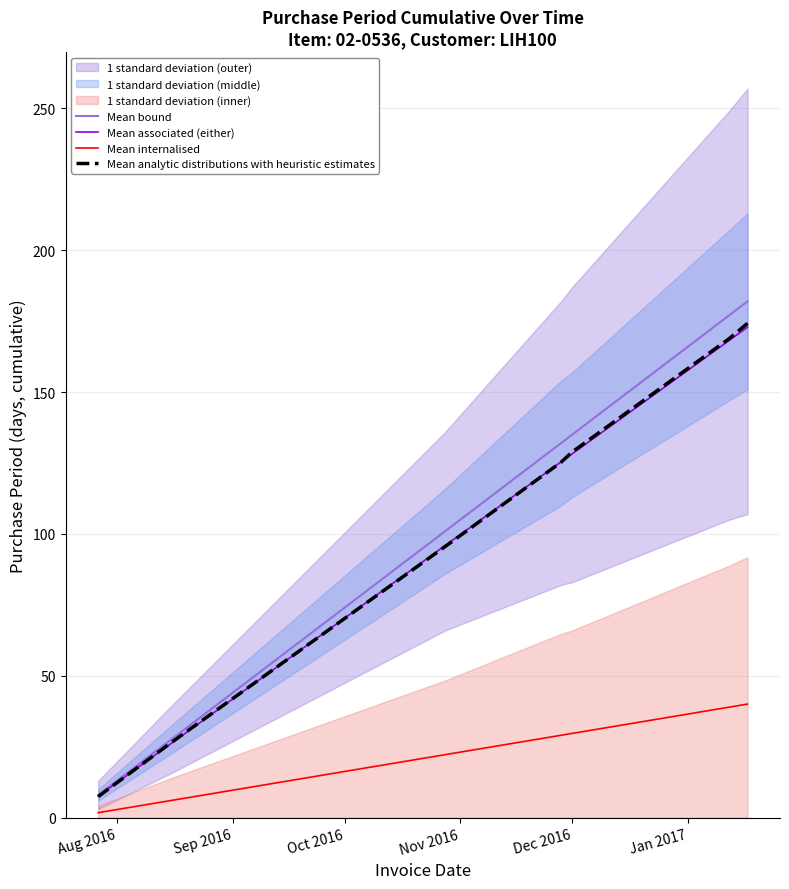

Does the chart display data point markers on the line(s)?

No